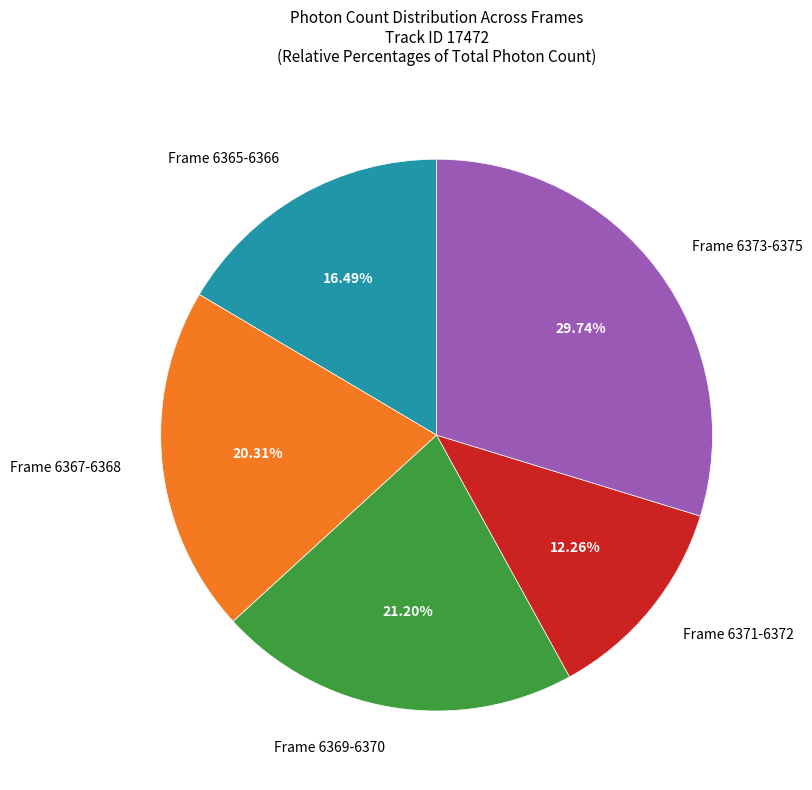

Rank the categories by value from lowest to highest.

Frame 6371-6372, Frame 6365-6366, Frame 6367-6368, Frame 6369-6370, Frame 6373-6375